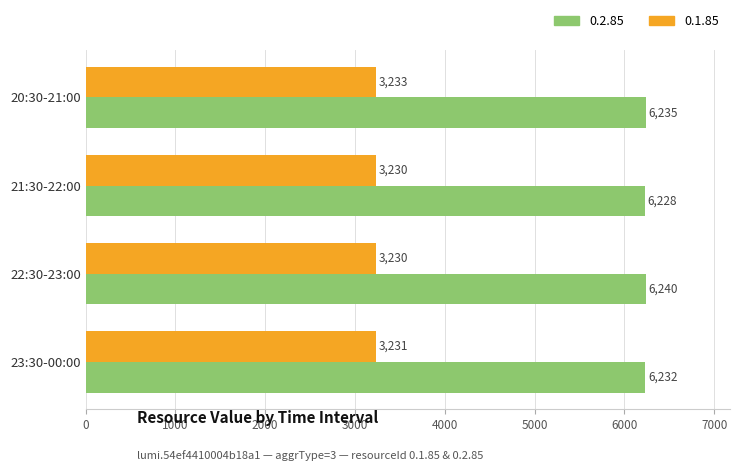

Which series changed the most between 21:30-22:00 and 22:30-23:00?

0.2.85